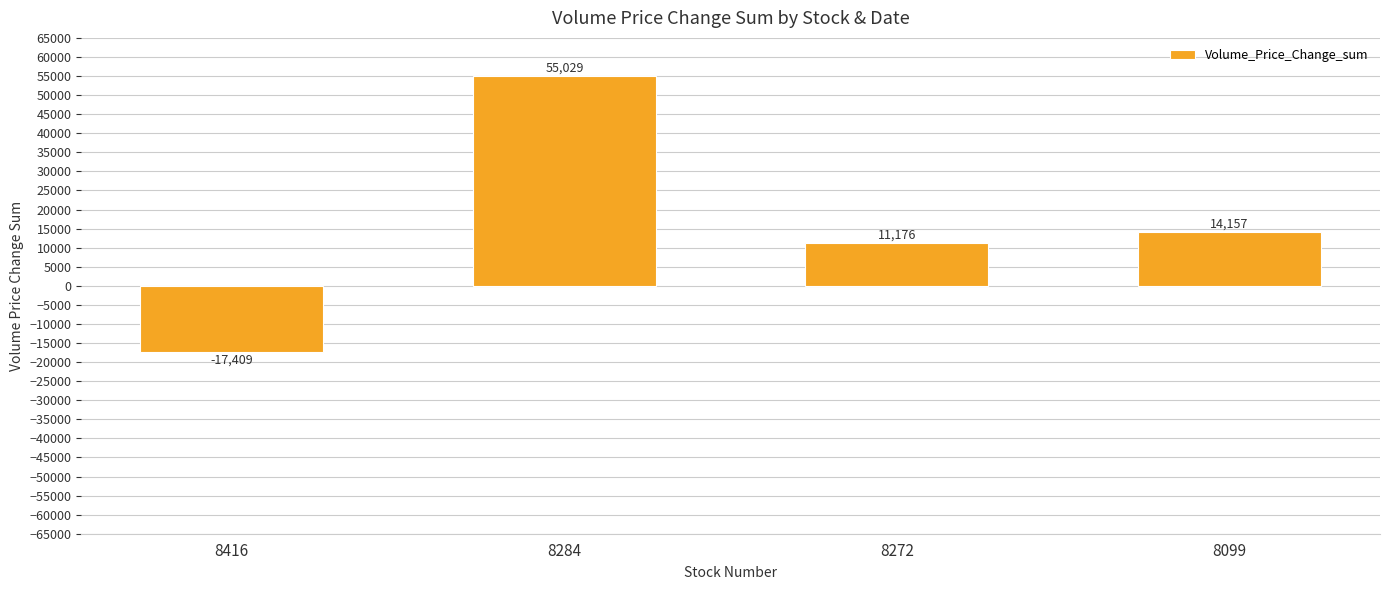

The value at 8284 is 11845. True or false?

False